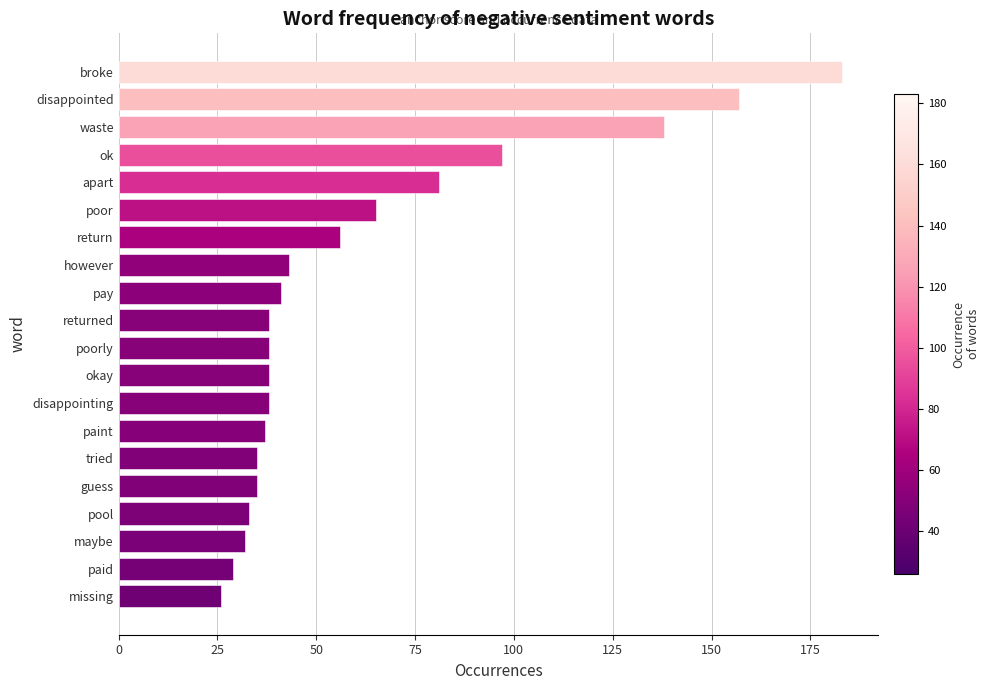

At which label is the value closest to 104?

ok